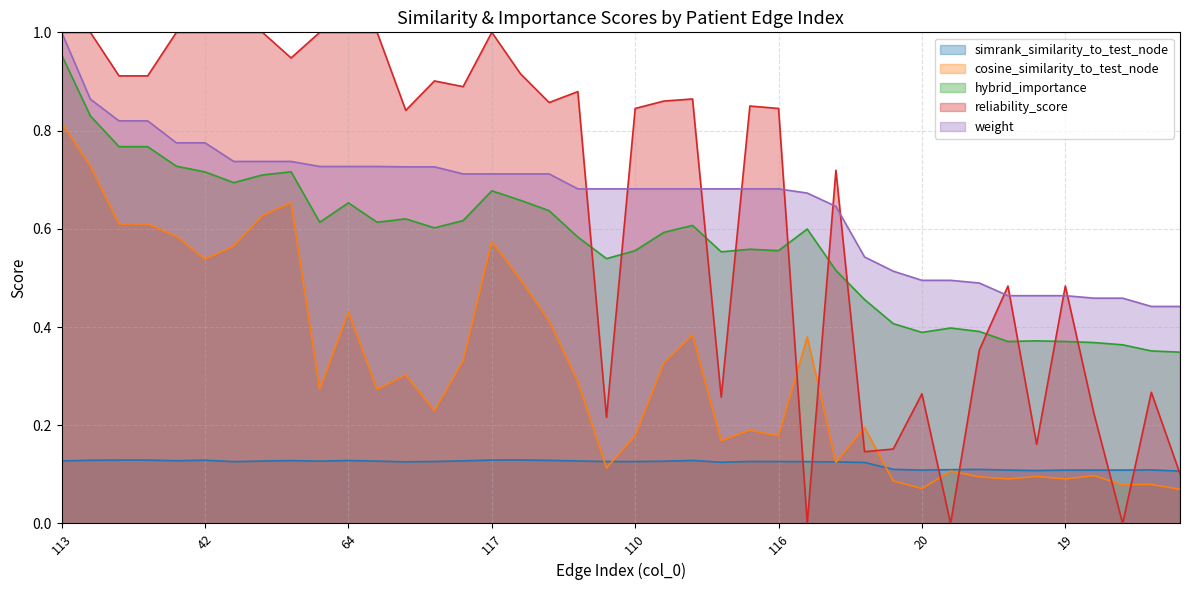

What is the label of the 10th point from the left?

59